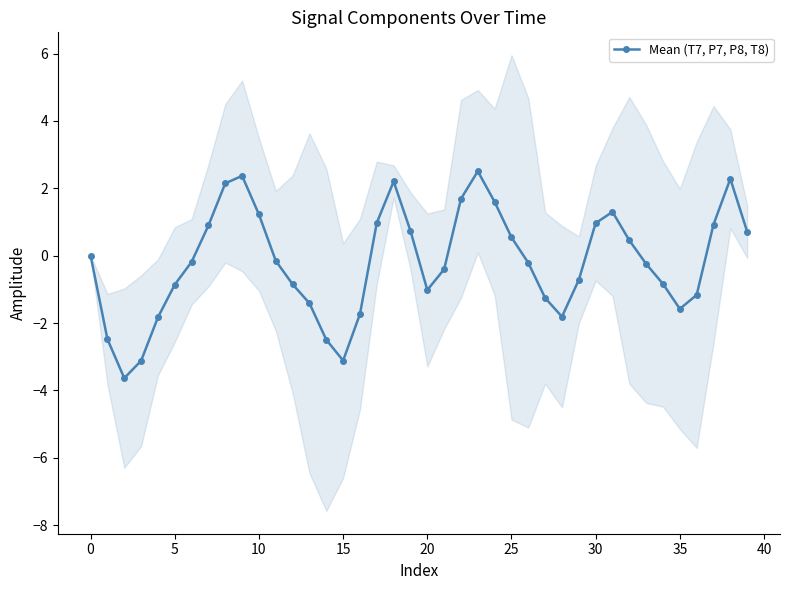

In Mean (T7, P7, P8, T8), how many points are lower than both neighbors (excluding endpoints)?

5